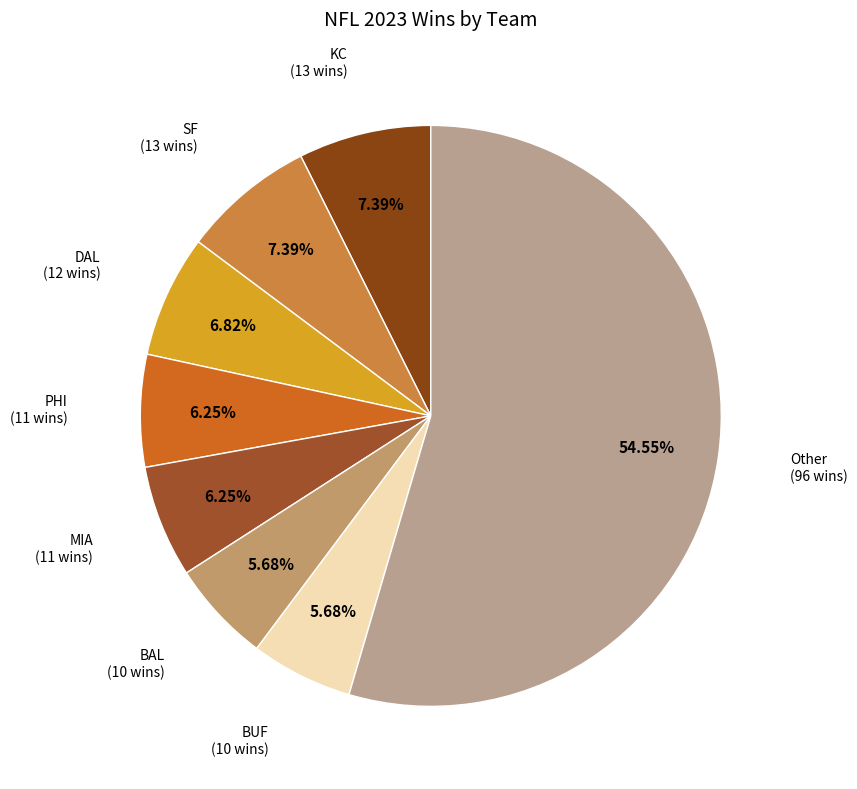

How many segments does this pie chart have?

8